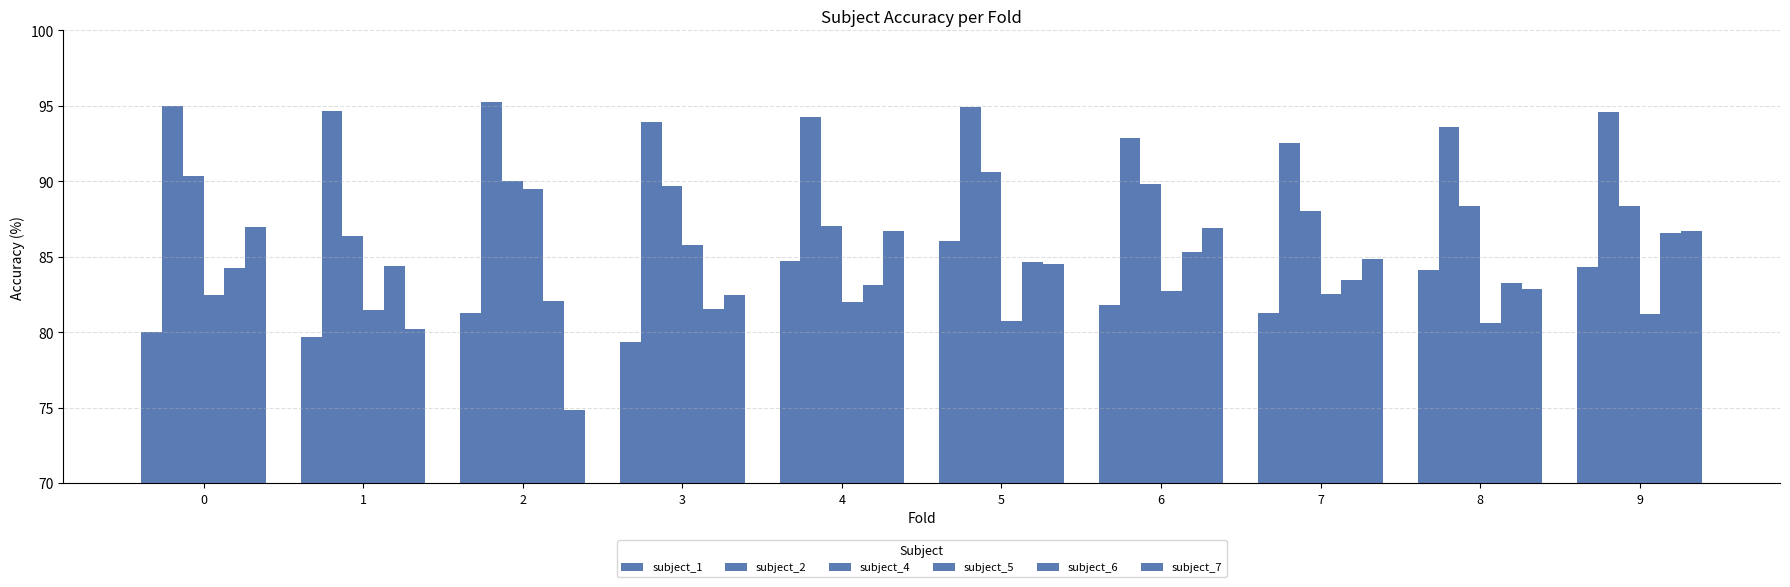

How many groups of bars are there?

10